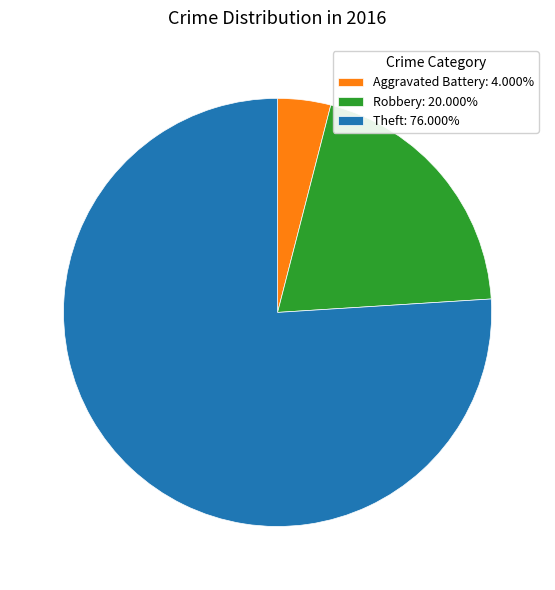

Does any single category account for the majority?

Yes